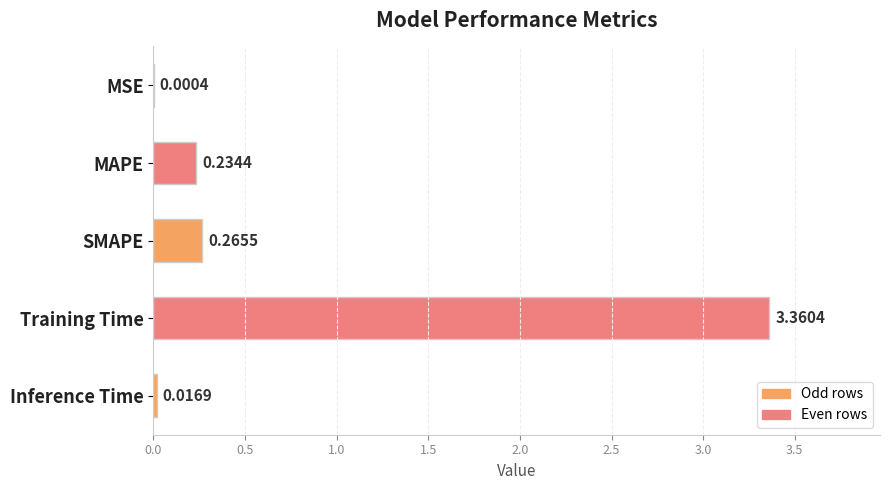

At which category does the chart reach its peak across all series?

Training Time